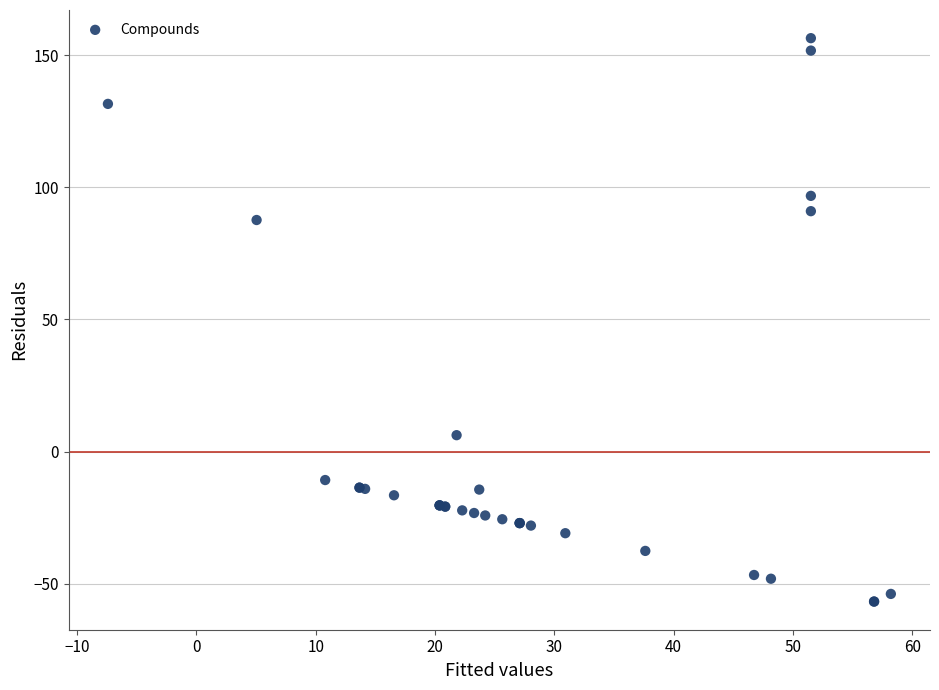

What Y value in the scatter plot is closest to 49?

87.7